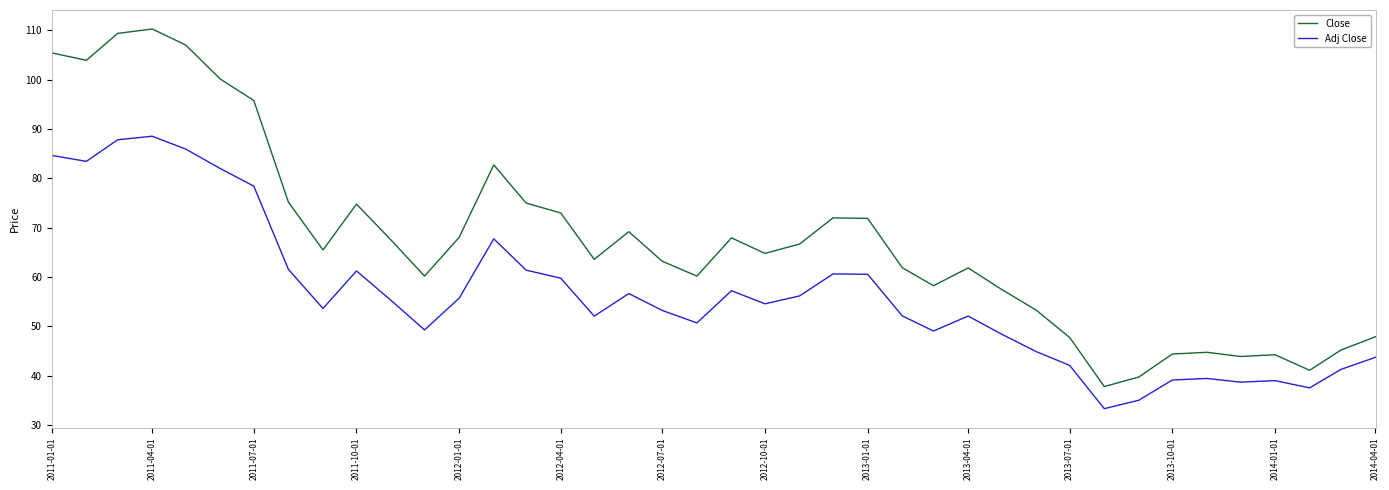

True or false: Close and Adj Close intersect in this chart.

False